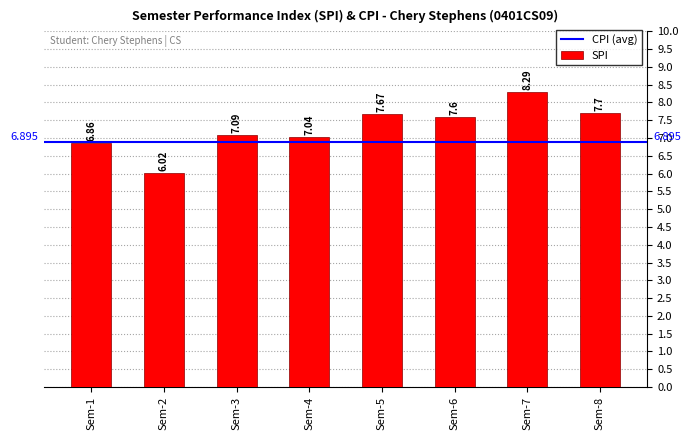

How many categories are shown in the chart?

8